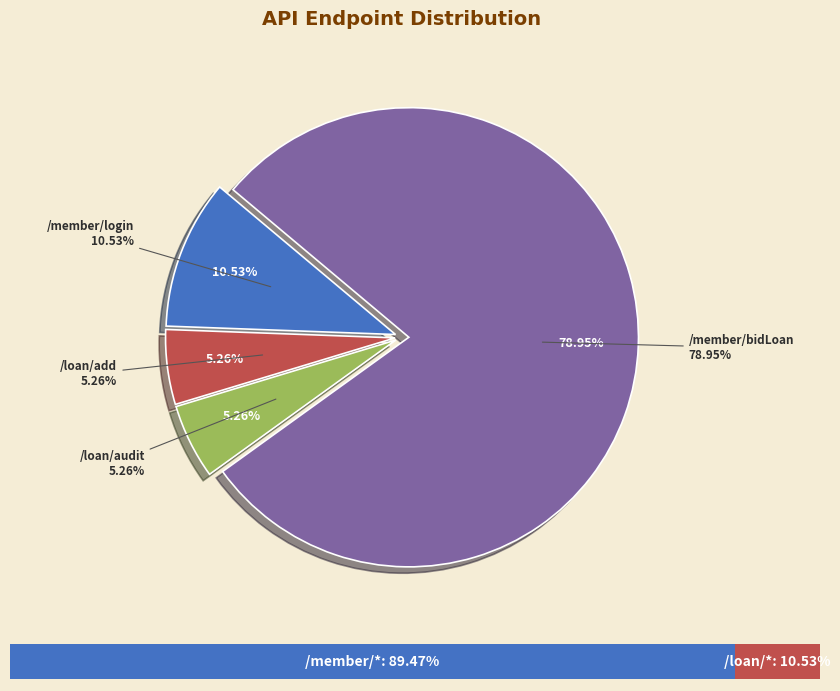

How many slices are in this pie chart?

4